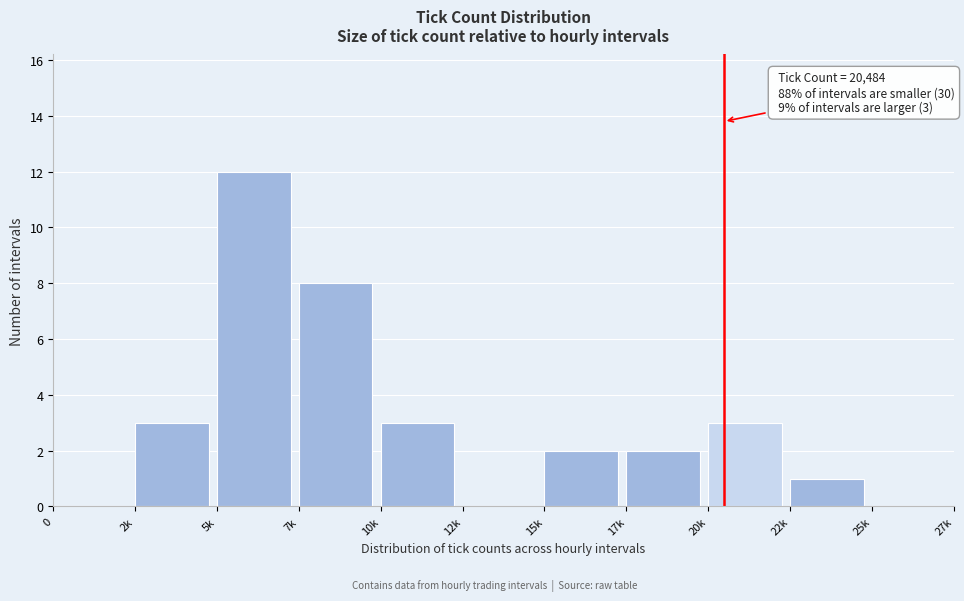

Reading left to right, extract all data points from this chart.

0=0	2k=3	5k=12	7k=8	10k=3	12k=0	15k=2	17k=2	20k=3	22k=1	25k=0